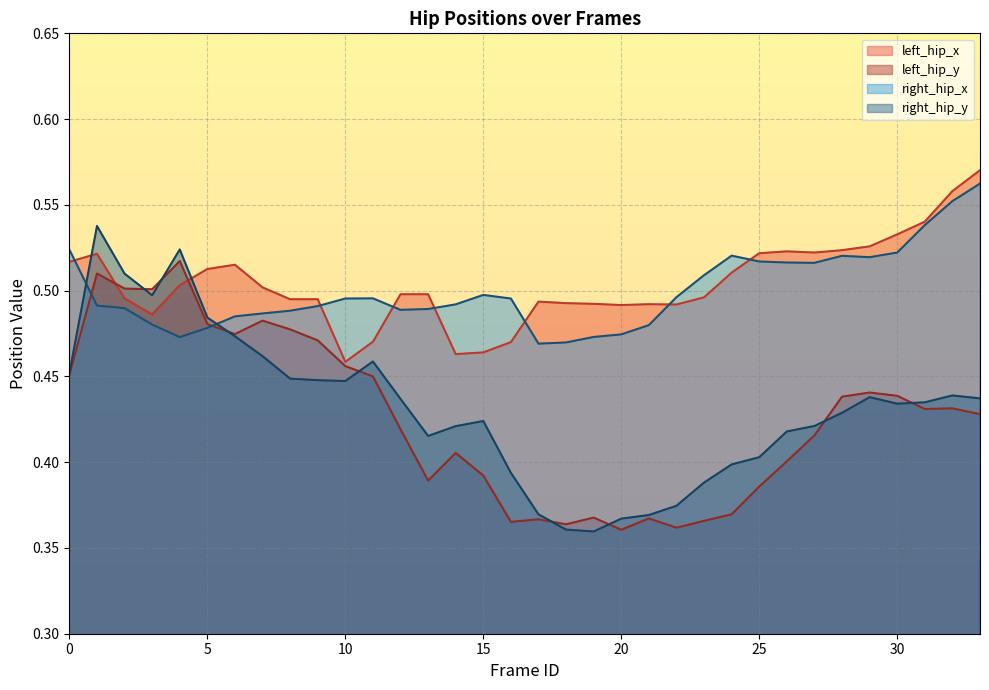

Reading left to right, transcribe all the data shown in this chart.

left_hip_x: 0.5	0.5	0.5	0.5	0.5	0.5	0.5	0.5	0.5	0.5	0.5	0.5	0.5	0.5	0.5	0.5	0.5	0.5	0.5	0.5	0.5	0.5	0.5	0.5	0.5	0.5	0.5	0.5	0.5	0.5	0.5	0.5	0.6	0.6
left_hip_y: 0.5	0.5	0.5	0.5	0.5	0.5	0.5	0.5	0.5	0.5	0.5	0.5	0.4	0.4	0.4	0.4	0.4	0.4	0.4	0.4	0.4	0.4	0.4	0.4	0.4	0.4	0.4	0.4	0.4	0.4	0.4	0.4	0.4	0.4
right_hip_x: 0.5	0.5	0.5	0.5	0.5	0.5	0.5	0.5	0.5	0.5	0.5	0.5	0.5	0.5	0.5	0.5	0.5	0.5	0.5	0.5	0.5	0.5	0.5	0.5	0.5	0.5	0.5	0.5	0.5	0.5	0.5	0.5	0.6	0.6
right_hip_y: 0.5	0.5	0.5	0.5	0.5	0.5	0.5	0.5	0.4	0.4	0.4	0.5	0.4	0.4	0.4	0.4	0.4	0.4	0.4	0.4	0.4	0.4	0.4	0.4	0.4	0.4	0.4	0.4	0.4	0.4	0.4	0.4	0.4	0.4